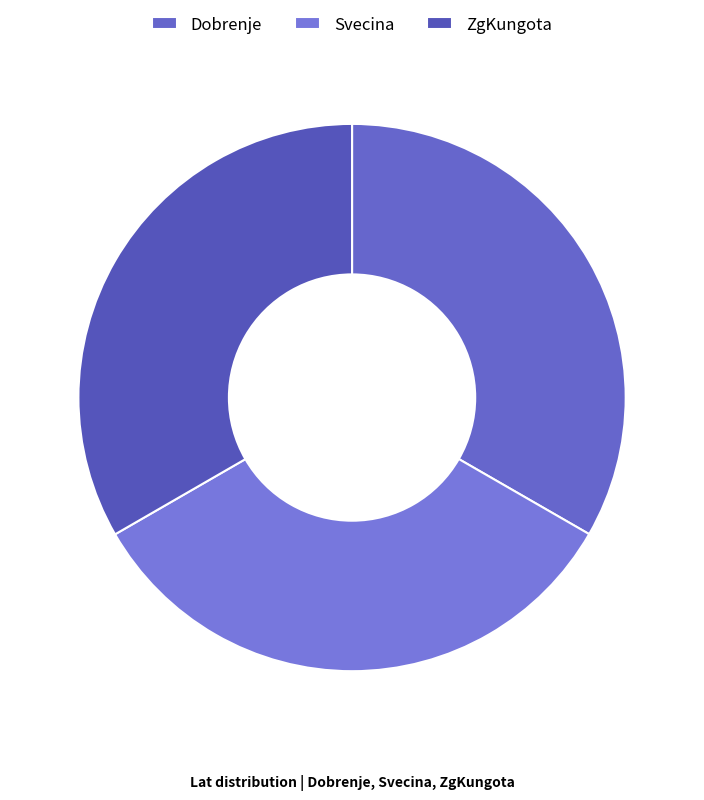

How much of the chart is everything except ZgKungota?

66.7%